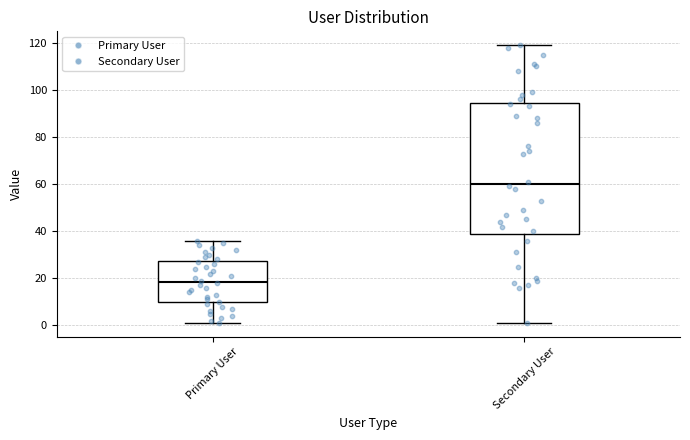

Where does the lower whisker of the box for Secondary User end on the y-axis? The values are not printed on the chart, so give them approximately, as read against the axis.

2